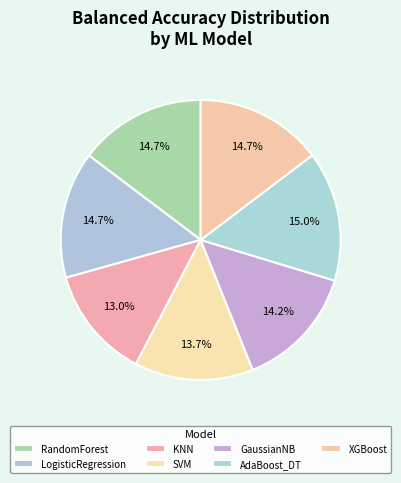

Is the sum of LogisticRegression and KNN greater than half?

No